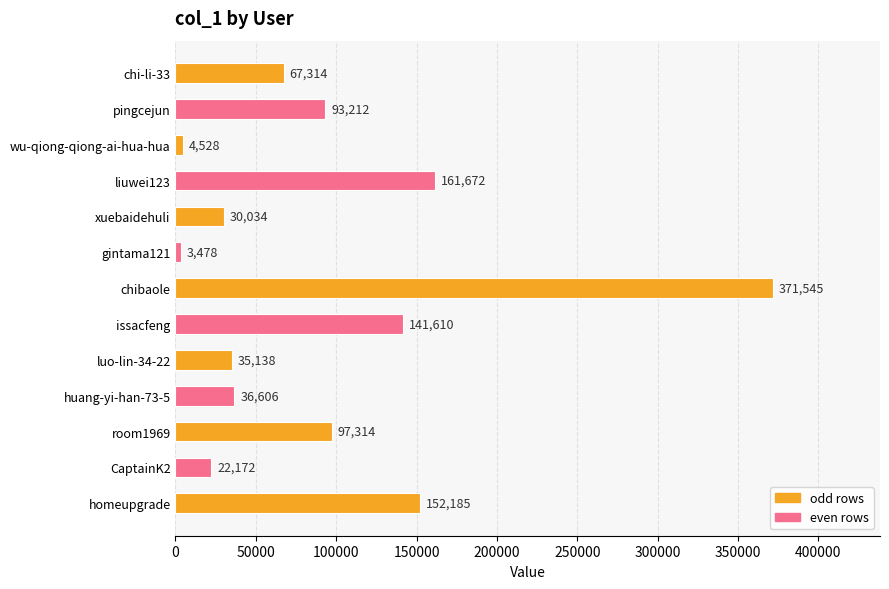

True or false: the data shows 97314 at room1969.

True